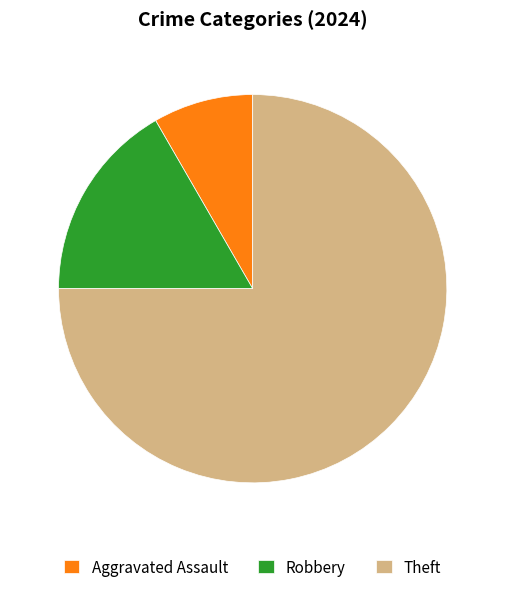

Rank the categories by value from highest to lowest.

Theft, Robbery, Aggravated Assault